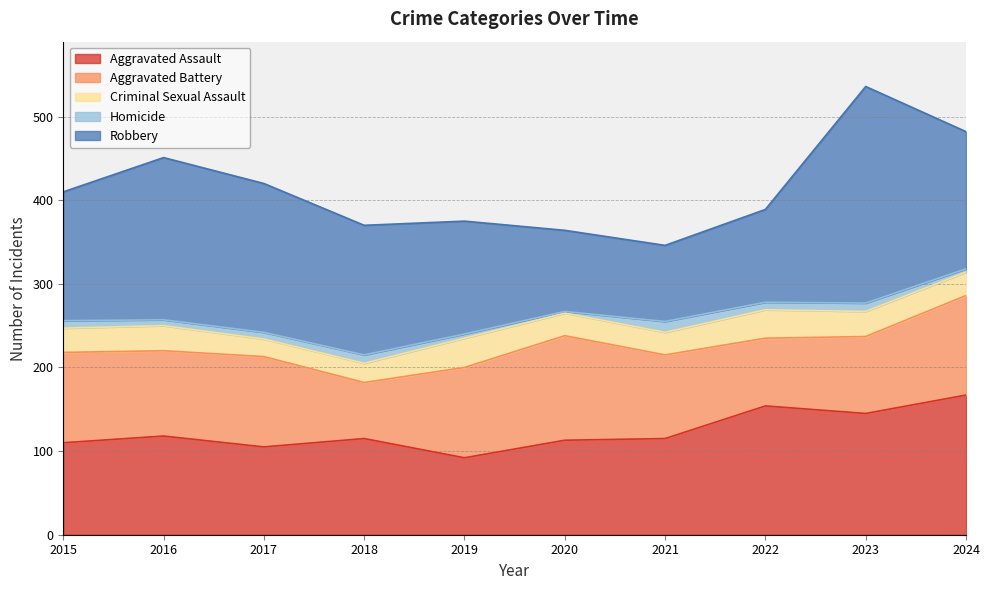

How many categories are shown in the chart?

10